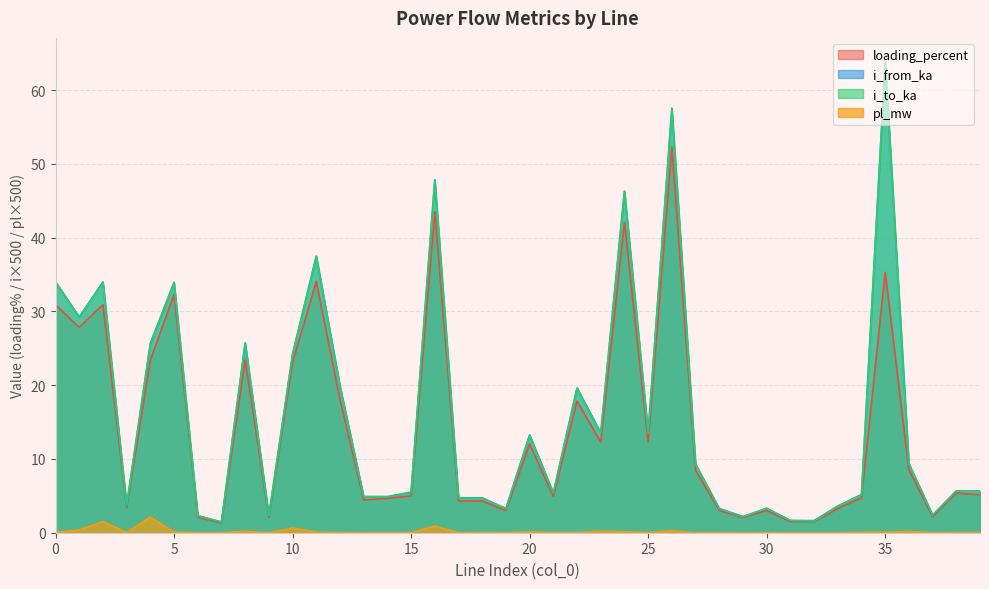

Is the value of loading_percent at 16 greater than the value of pl_mw at 12?

Yes